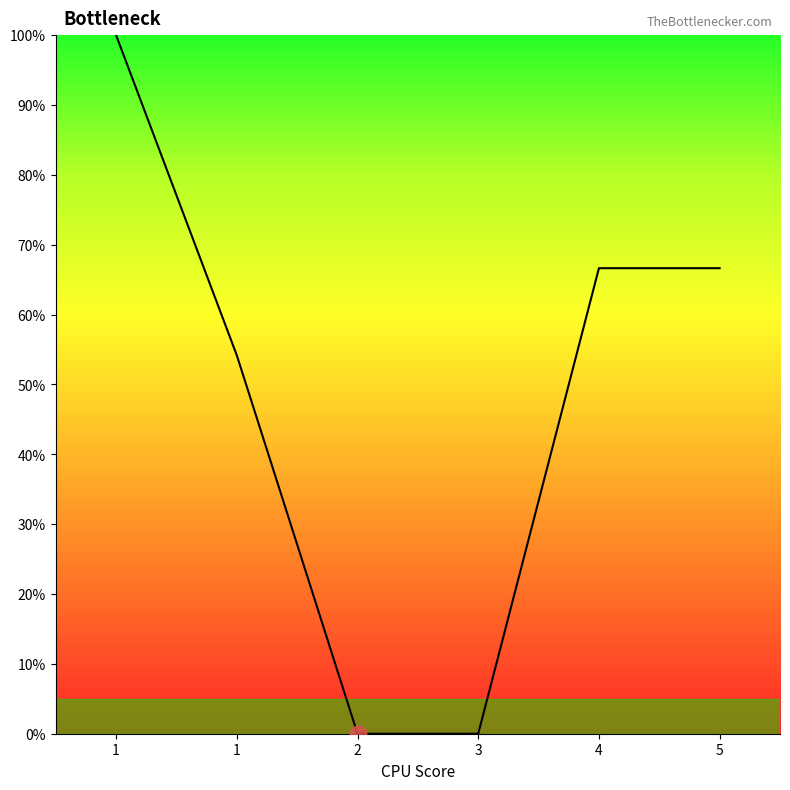

What is the change in value from 1 to 4?

-33.4